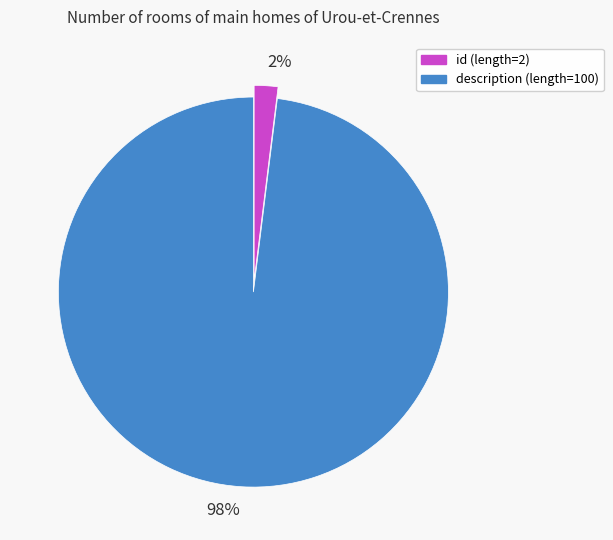

Which category accounts for the majority?

description